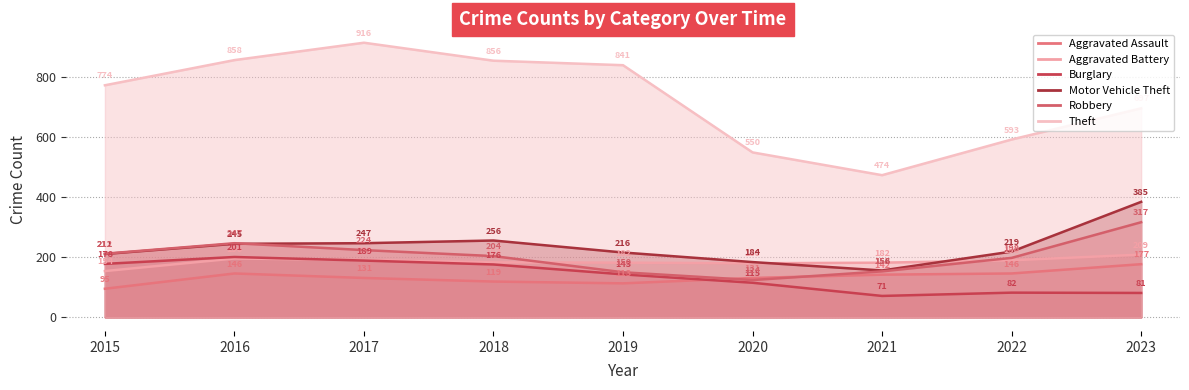

What value does the Aggravated Battery series have at 2022?

190